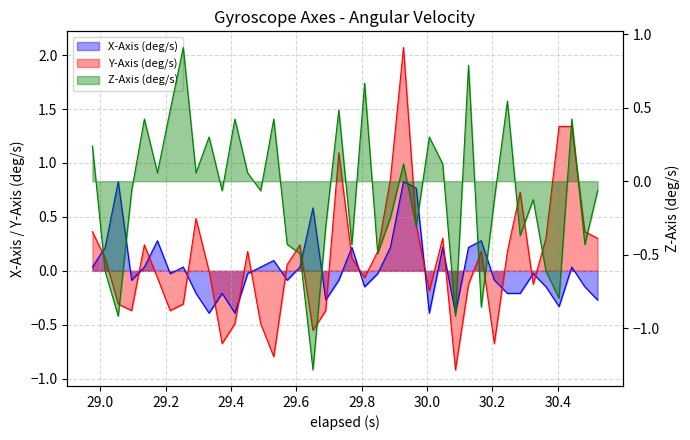

What is the difference between the second highest and minimum values in the Y-Axis (deg/s) series?

2.3